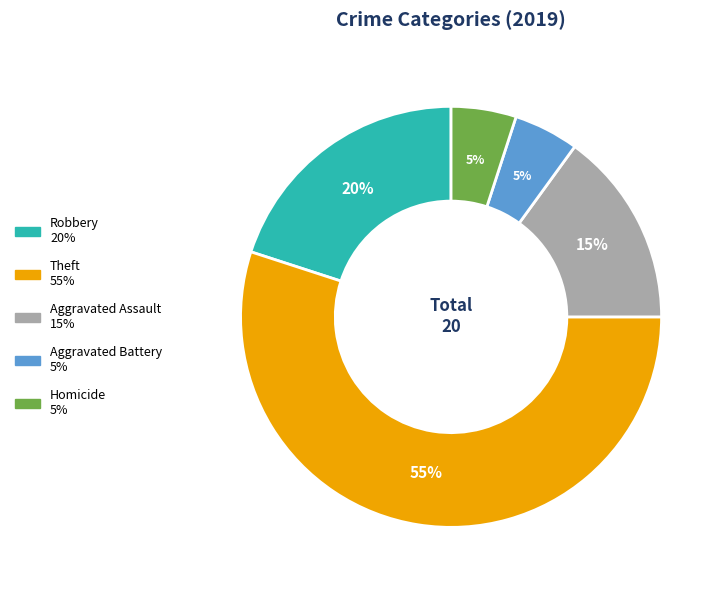

Is there any slice that represents more than half of the pie?

Yes